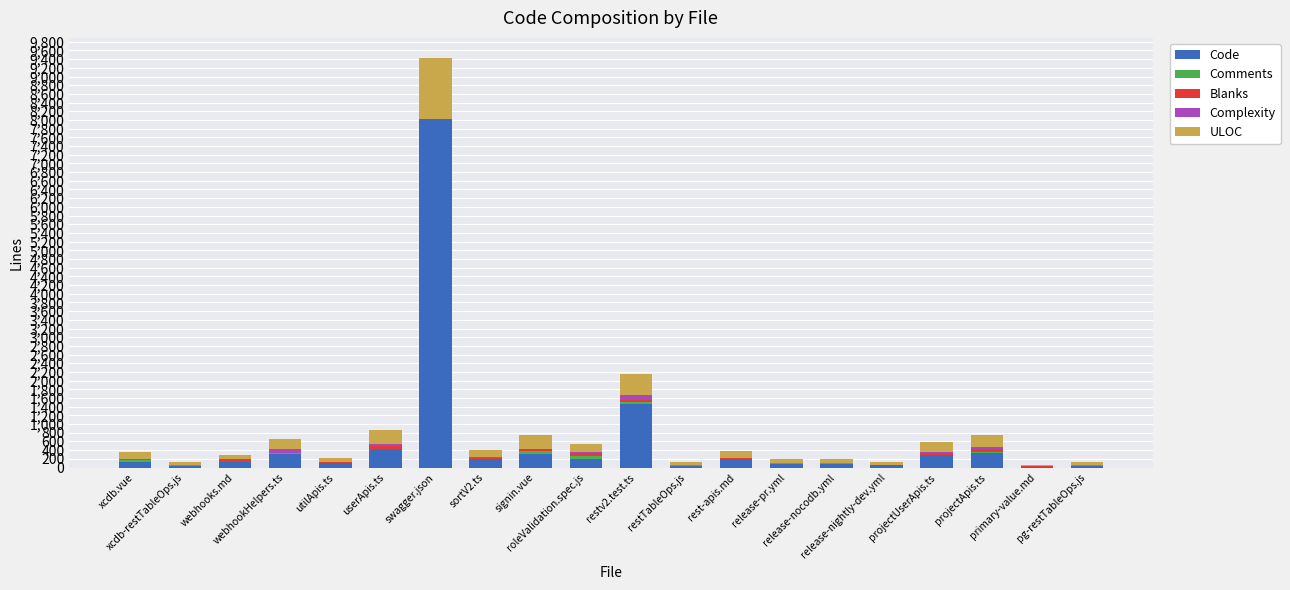

What is the maximum value for Code?

8016